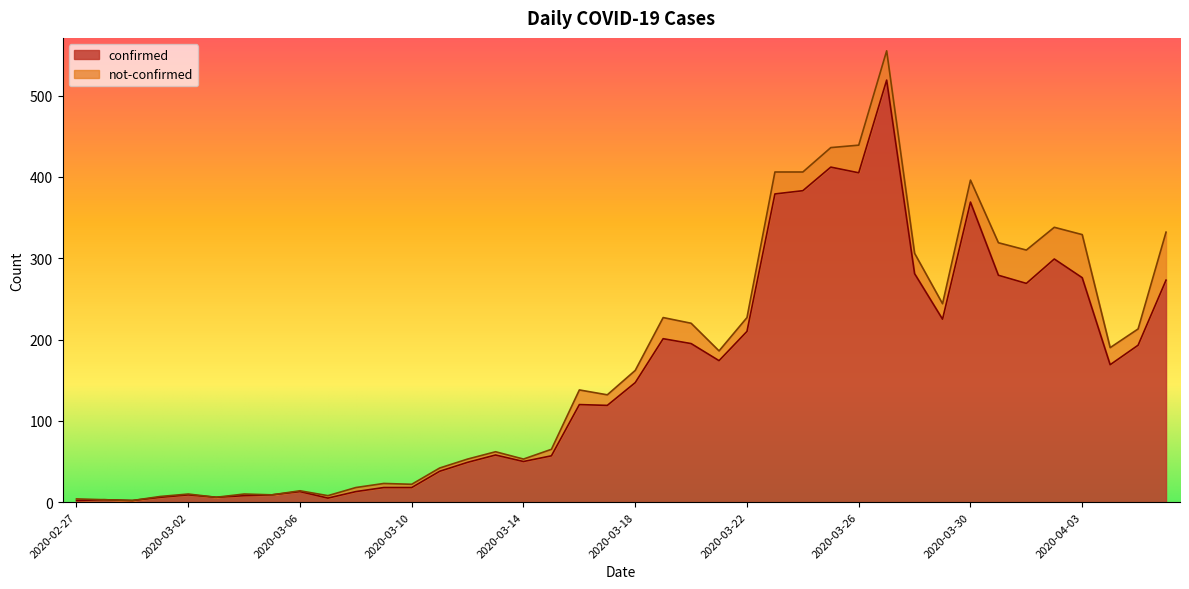

Which category has the highest value across all series?

2020-03-27